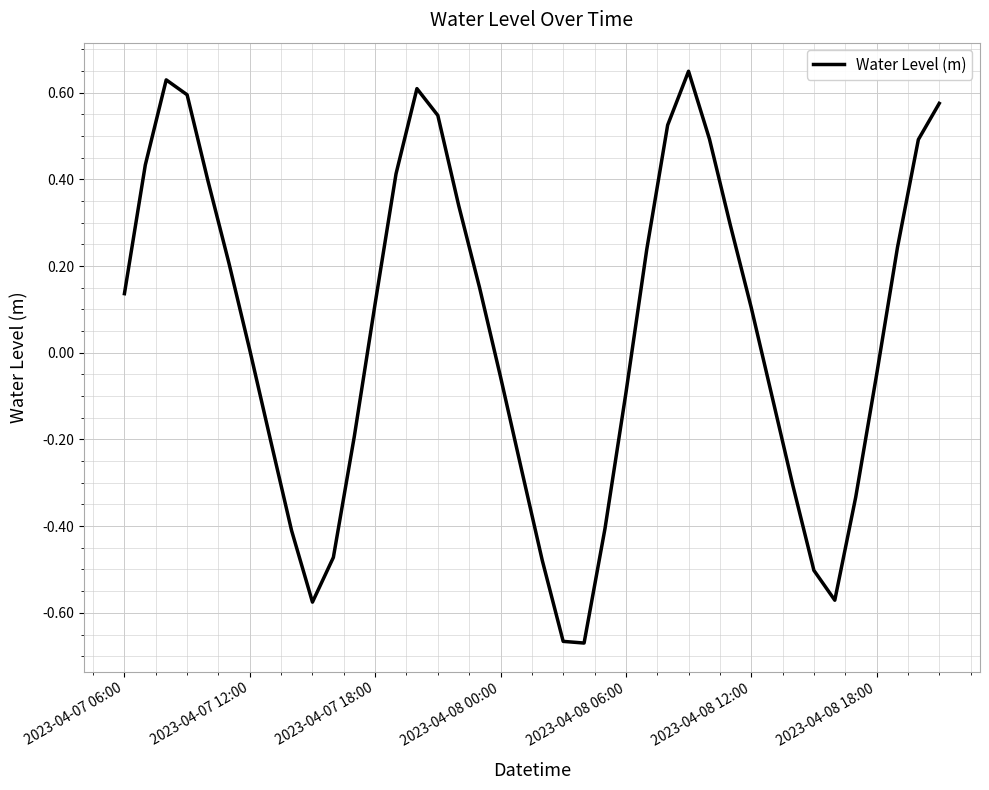

What is the difference between the maximum and minimum values?

1.3